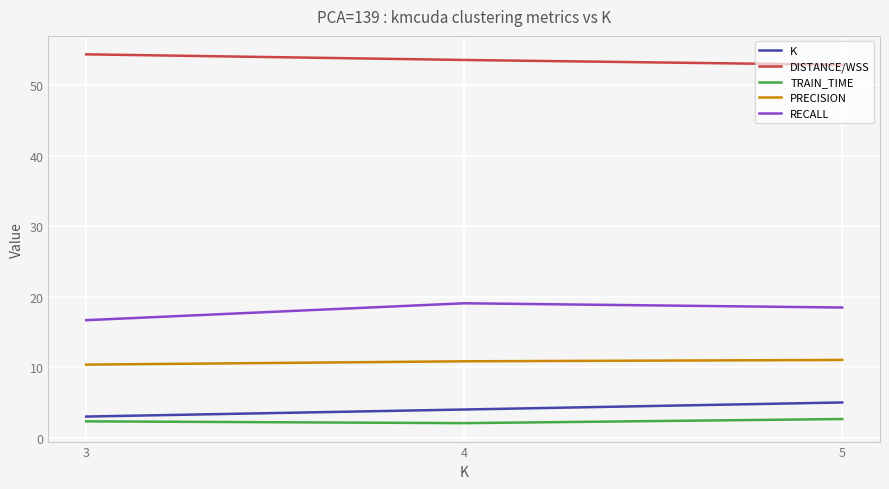

The TRAIN_TIME series shows 2.3 at 3. True or false?

True